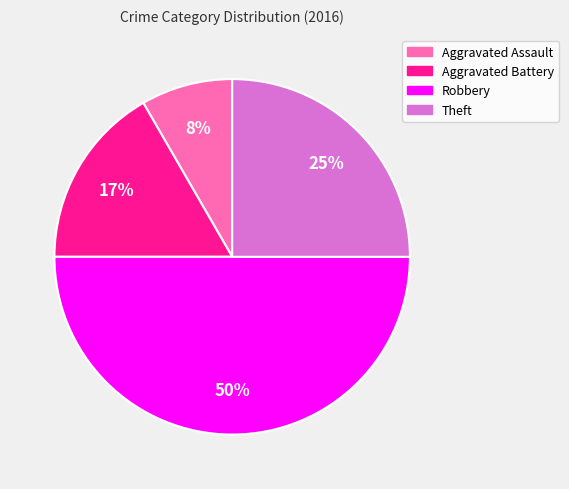

Combined, do Theft and Robbery account for over 50%?

Yes